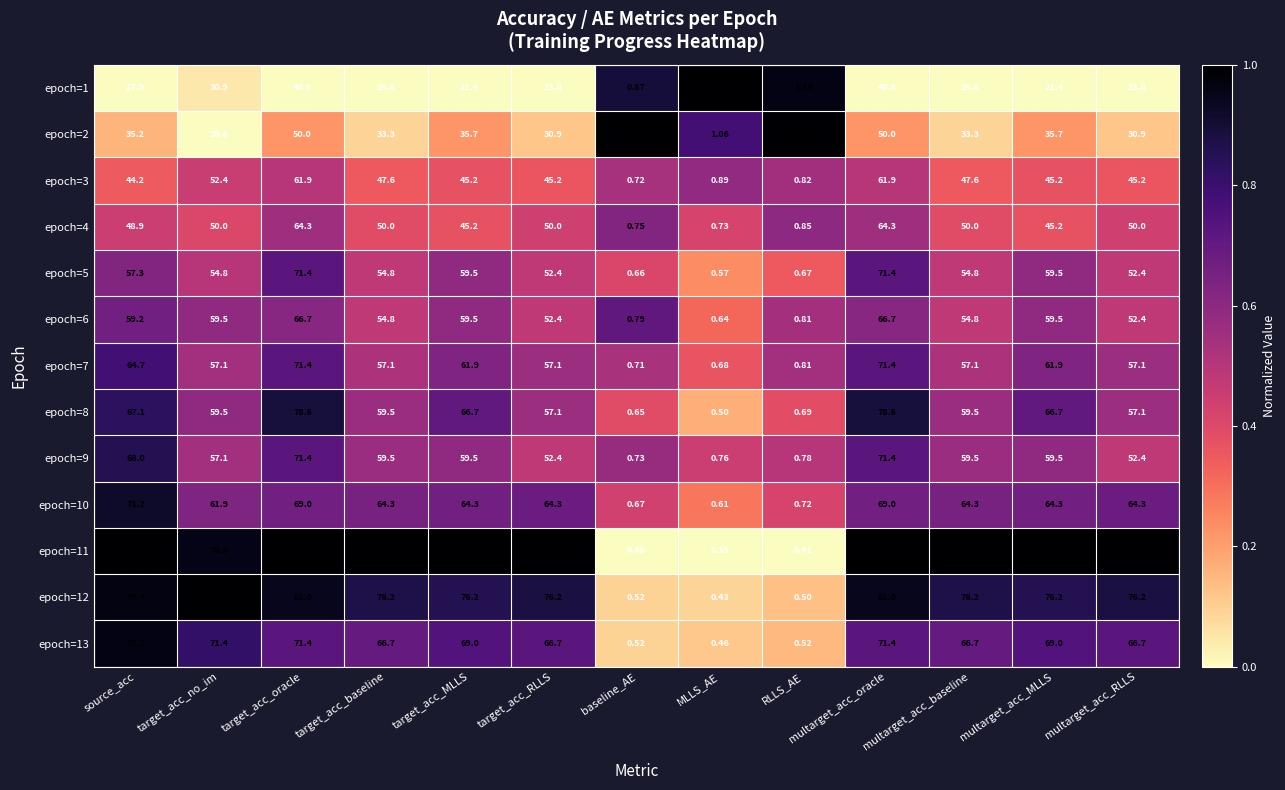

Is the value of epoch=6 at baseline_AE greater than the value of epoch=11 at multarget_acc_baseline?

No